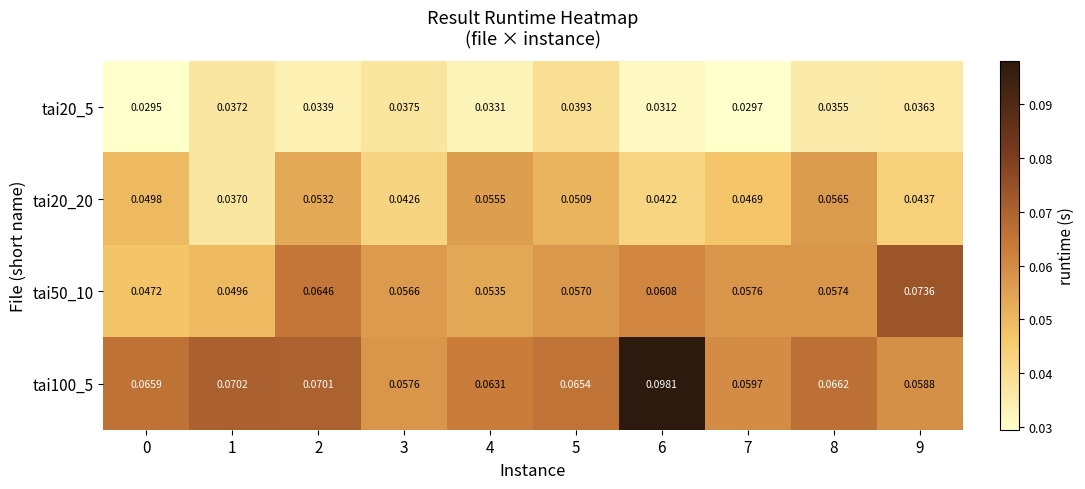

Which series has the widest spread of values?

tai100_5